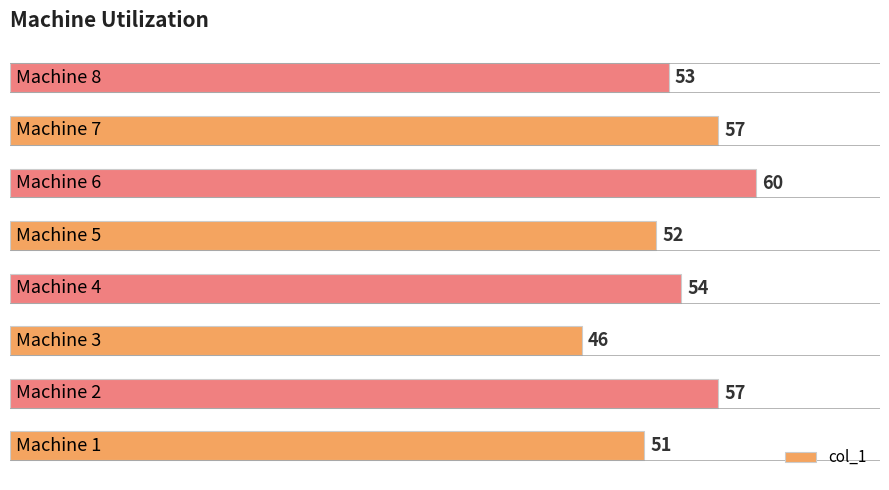

What is the difference between the second highest and second lowest values?

6